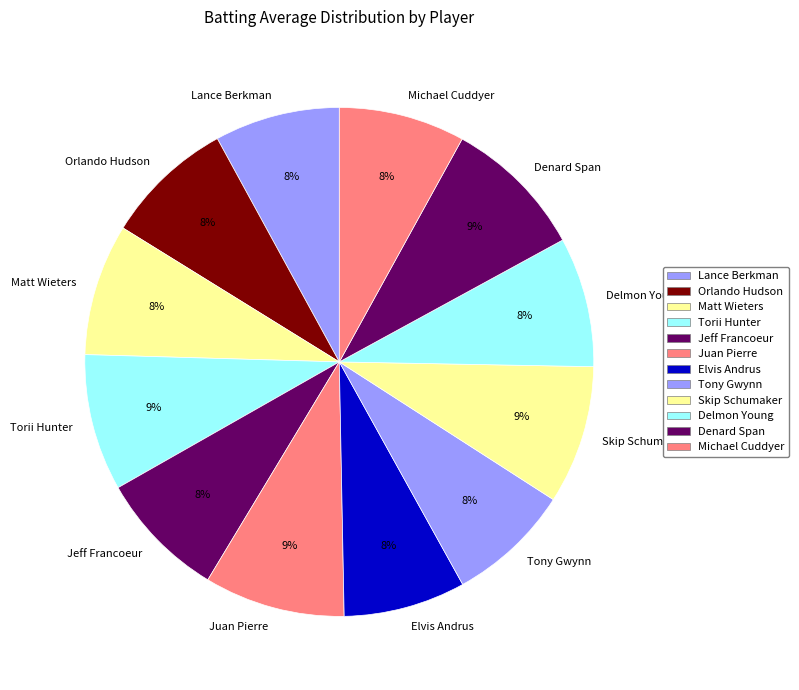

Is the sum of Juan Pierre and Elvis Andrus greater than half?

No